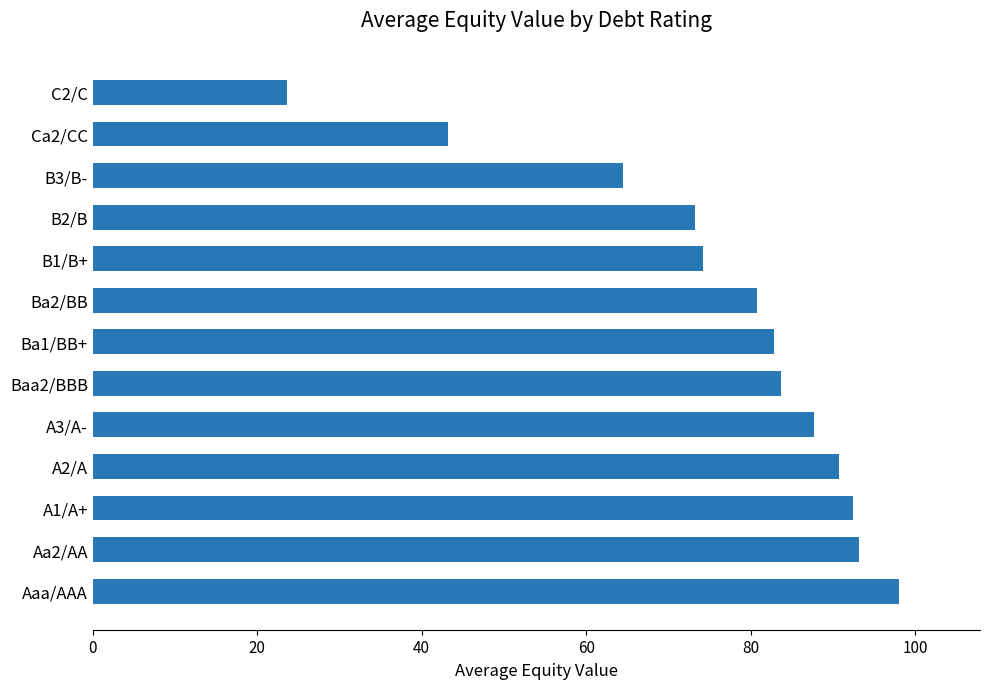

At which category does the chart reach its minimum across all series?

C2/C